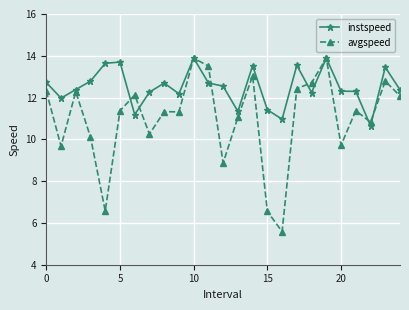

What is the difference between the maximum and second lowest values in the instspeed series?

2.9